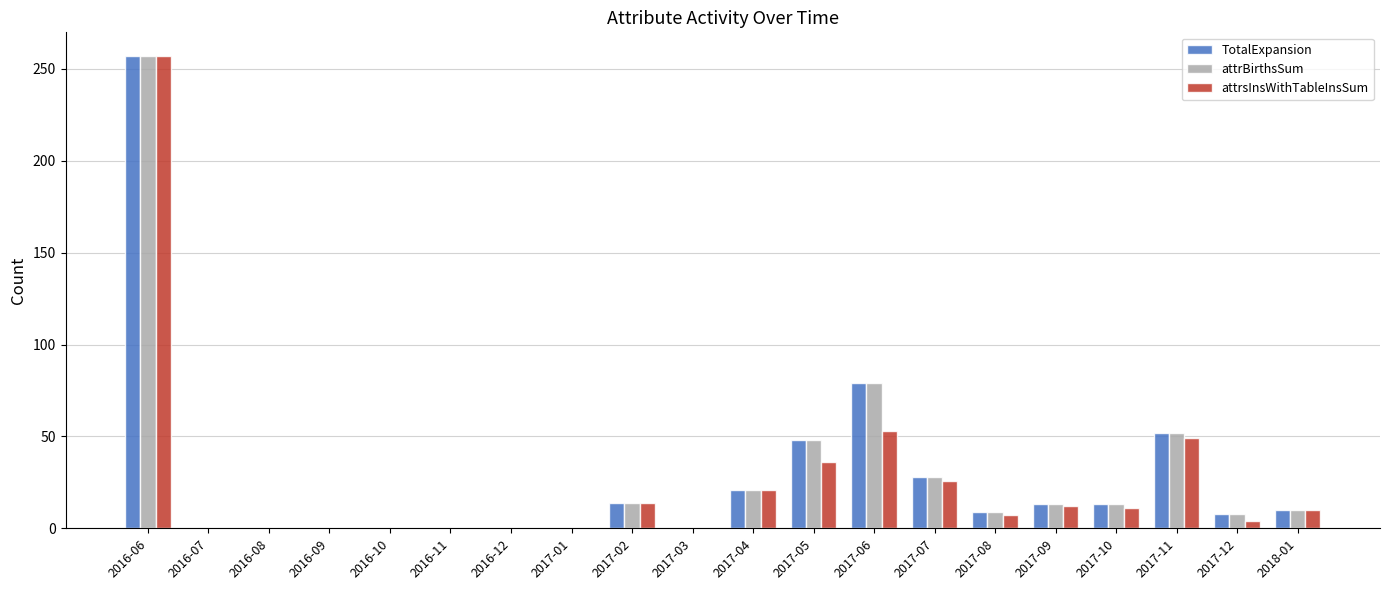

What is the sum of the attrBirthsSum values at 2018-01 and 2016-07?

10